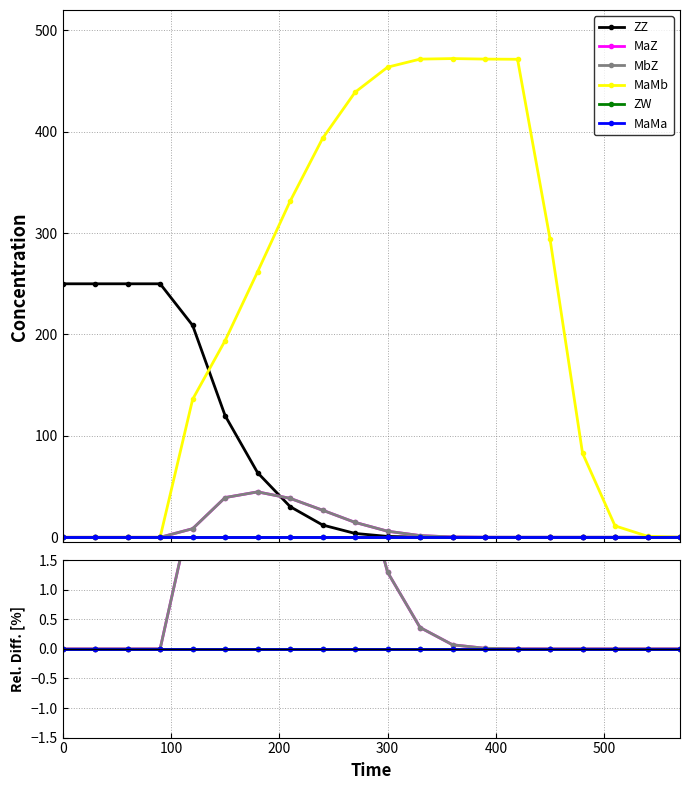

How many lines are shown in the chart?

6